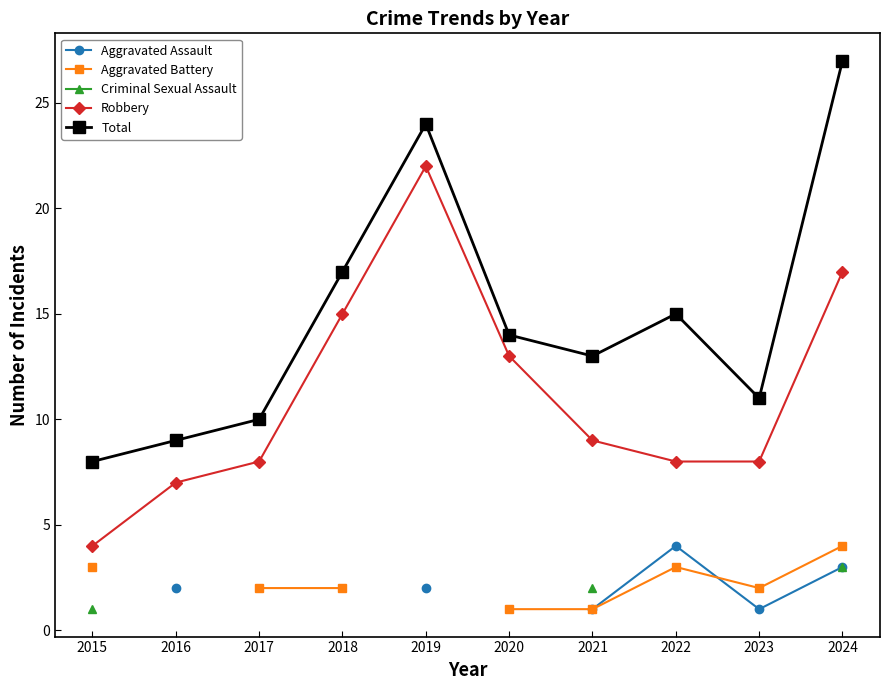

At which label does Robbery reach its peak?

2019